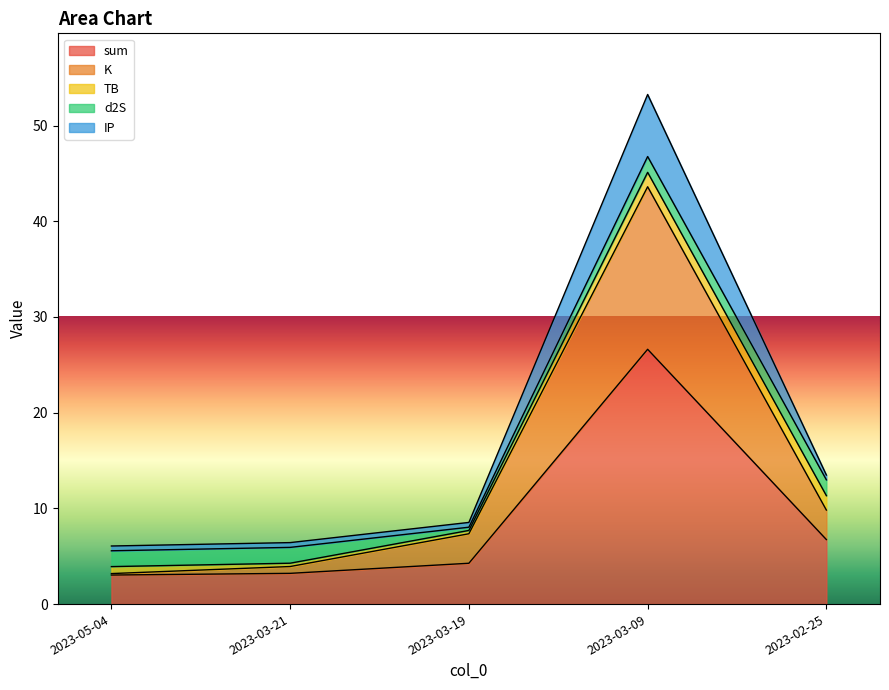

Does the chart display data point markers on the line(s)?

No